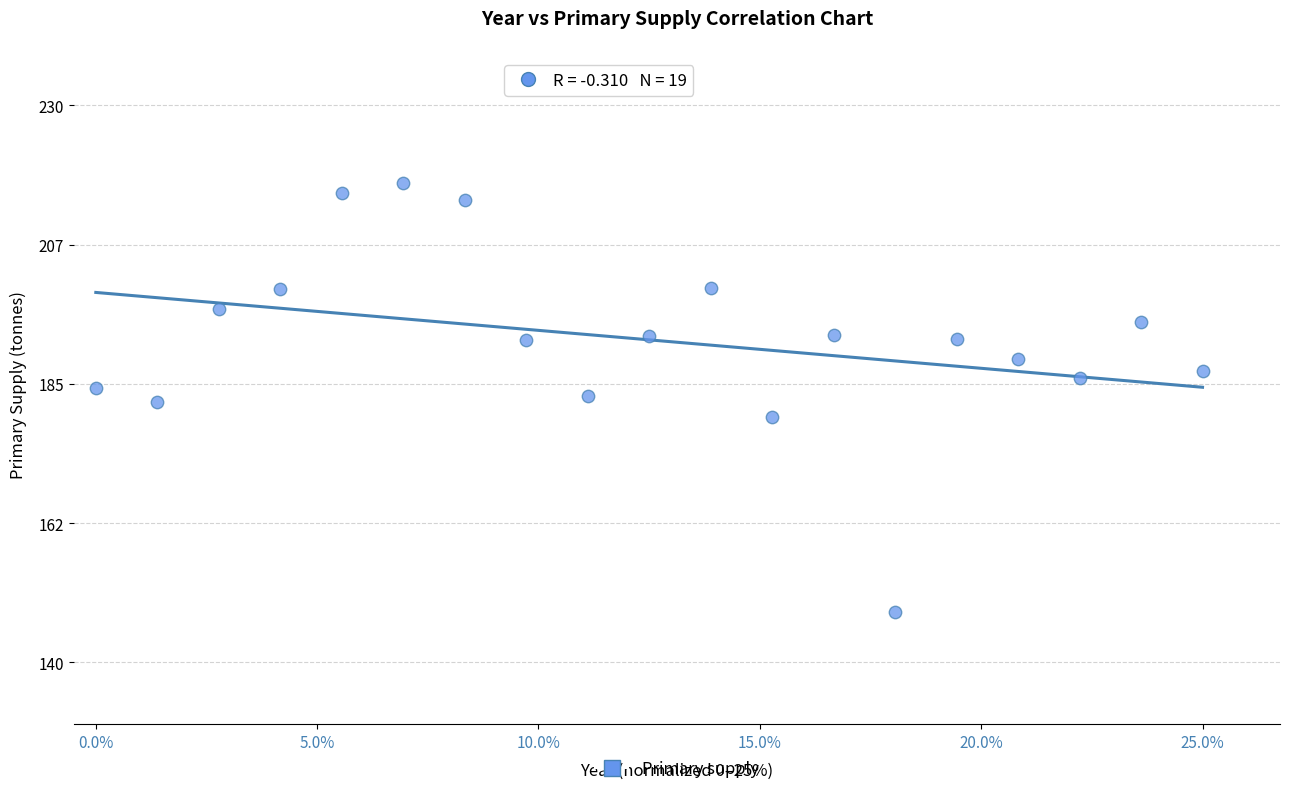

What is the range of X values (max minus min)?

1.0